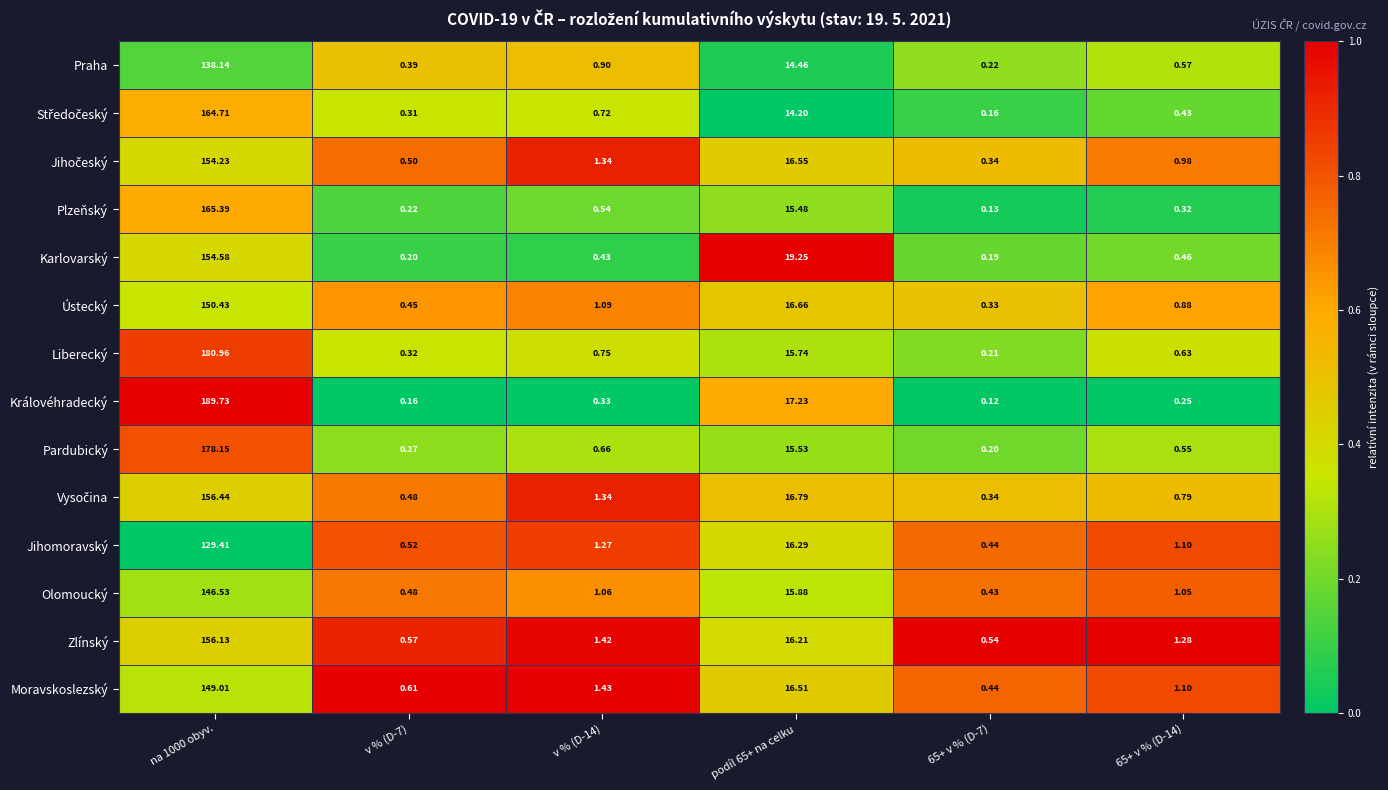

Between v % (D-7) and 65+ v % (D-14), which series saw the biggest shift?

Zlínský